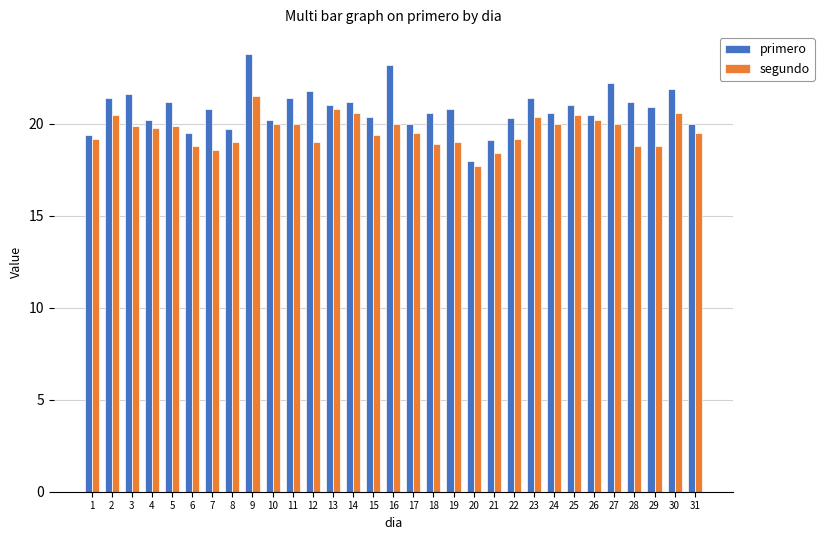

The primero series shows 18.0 at 20. True or false?

True